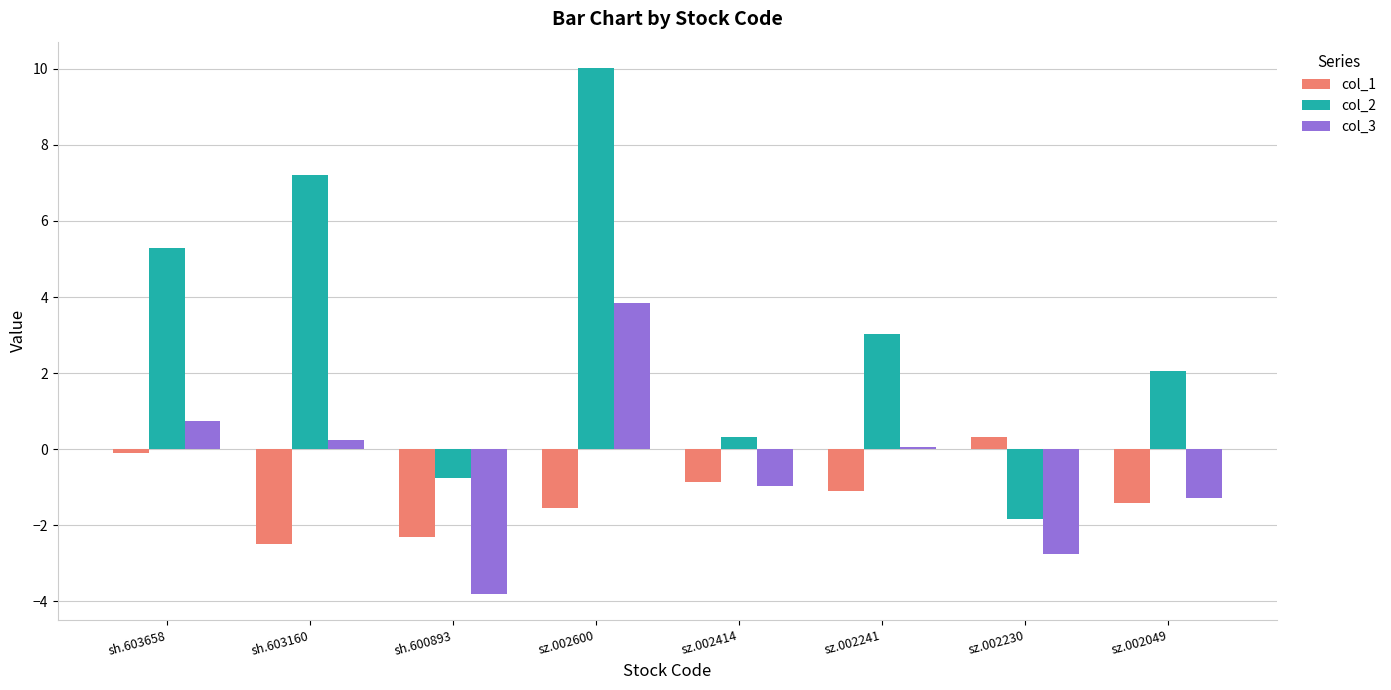

Which category has the highest value in the col_3 series?

sz.002600